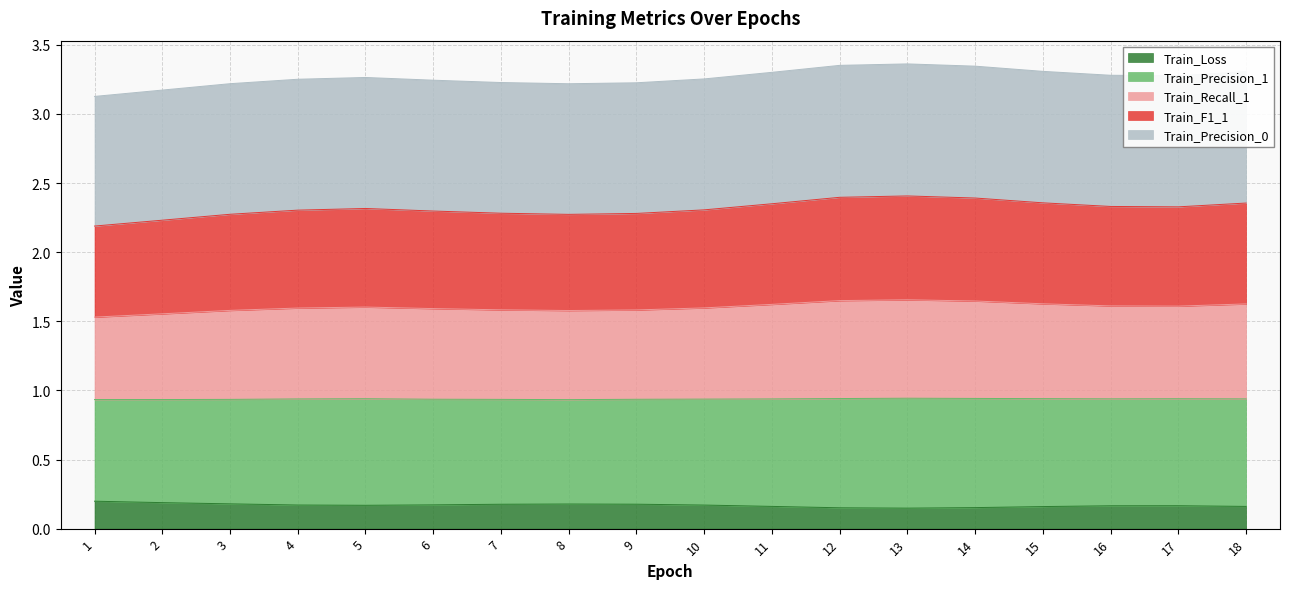

What is the total value across all series at 16?

3.3